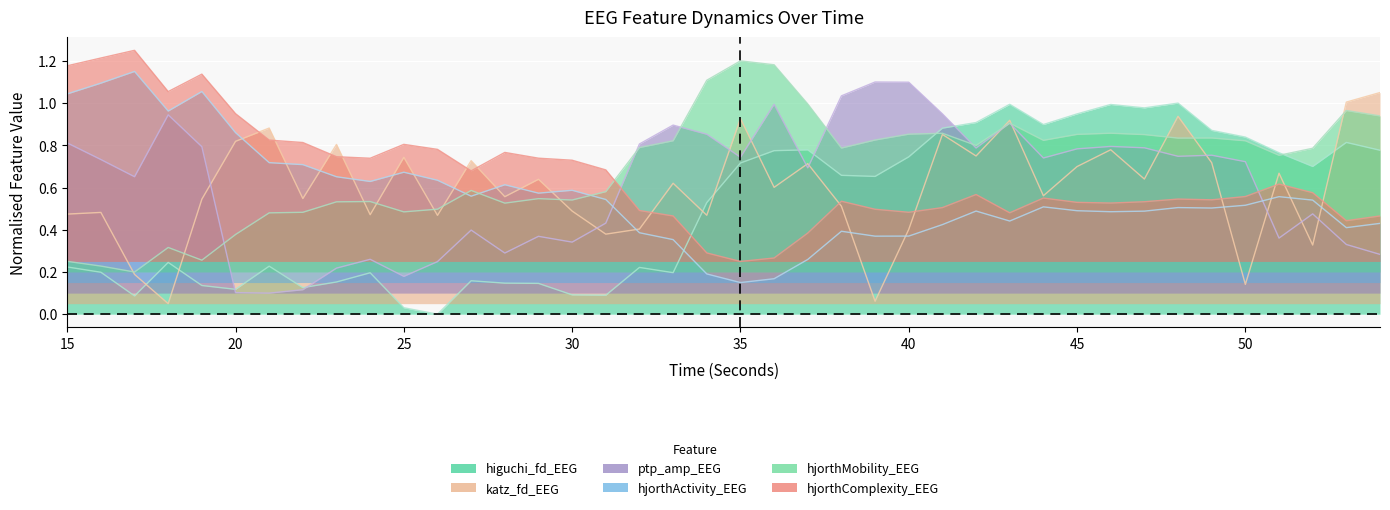

Which series has the largest total across all categories?

hjorthMobility_EEG